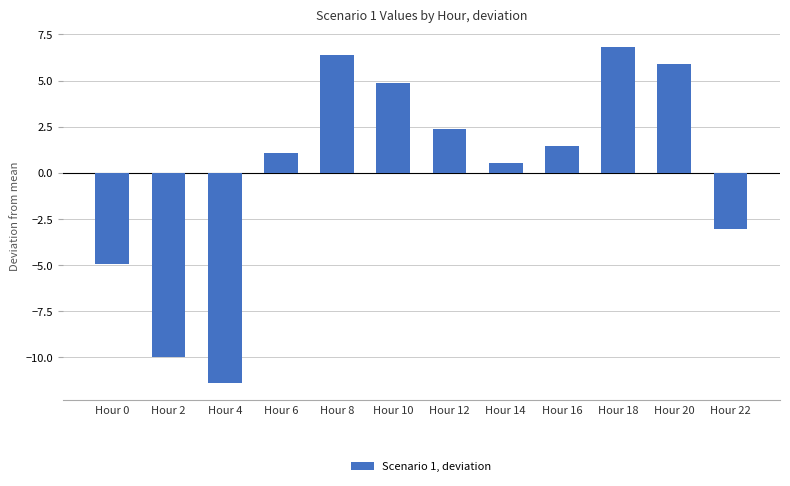

What is the greatest value displayed?

6.8